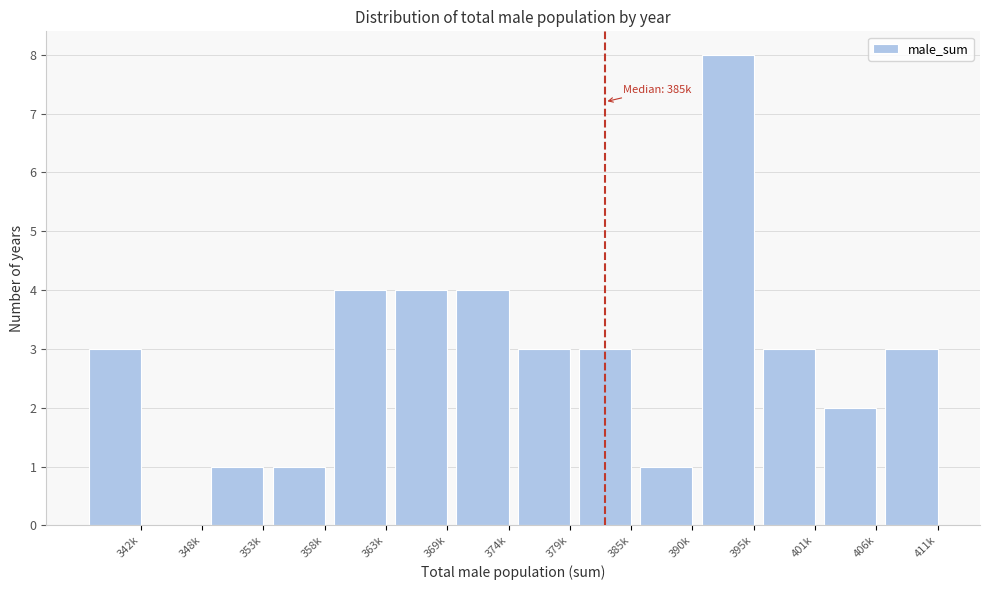

Reading left to right, extract all data points from this chart.

342k=3	348k=0	353k=1	358k=1	363k=4	369k=4	374k=4	379k=3	385k=3	390k=1	395k=8	401k=3	406k=2	411k=3